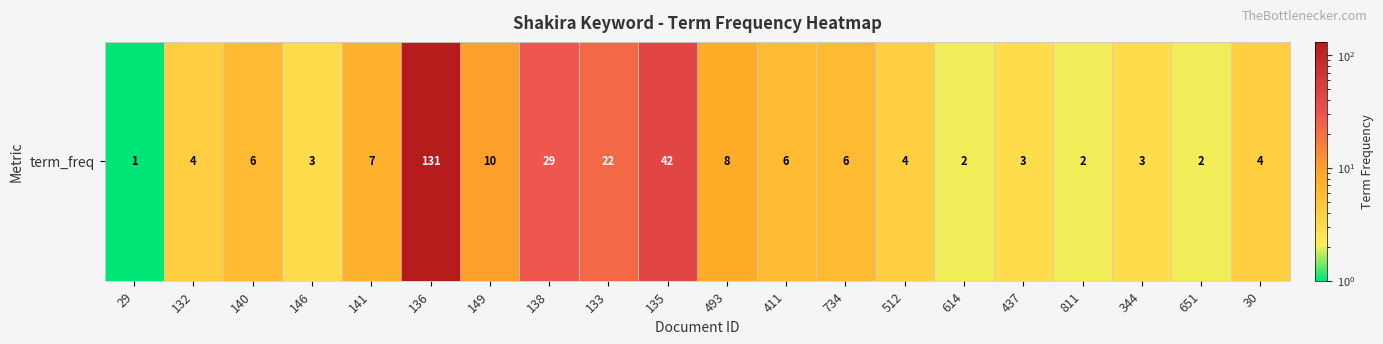

Which label corresponds to the smallest value in the chart?

29